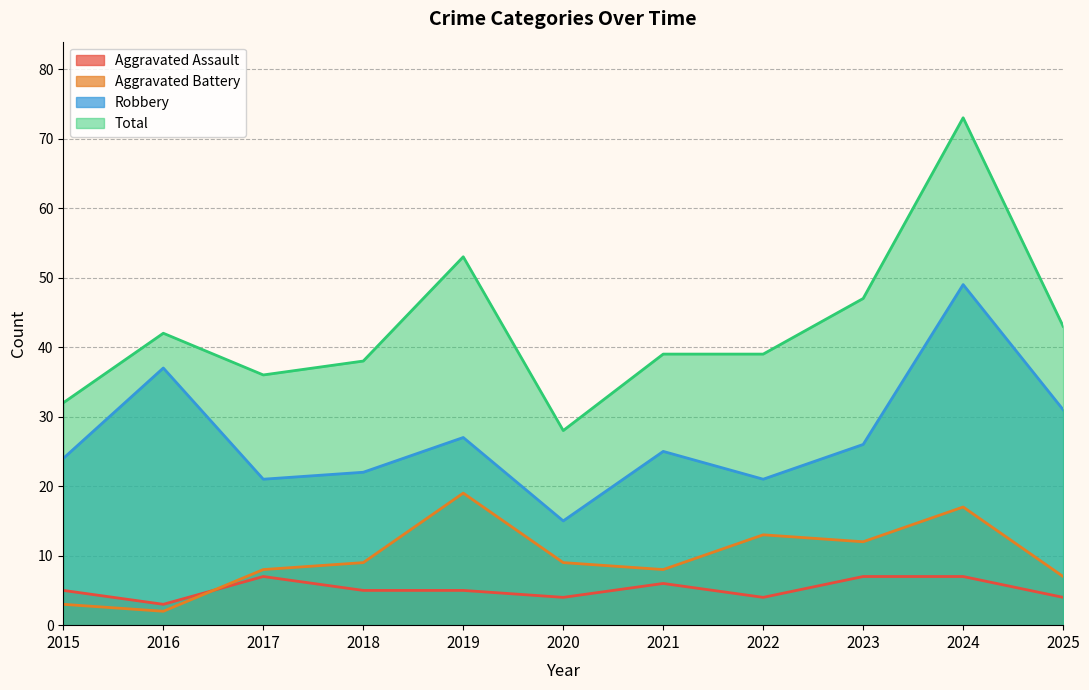

What is the minimum value for Total?

28